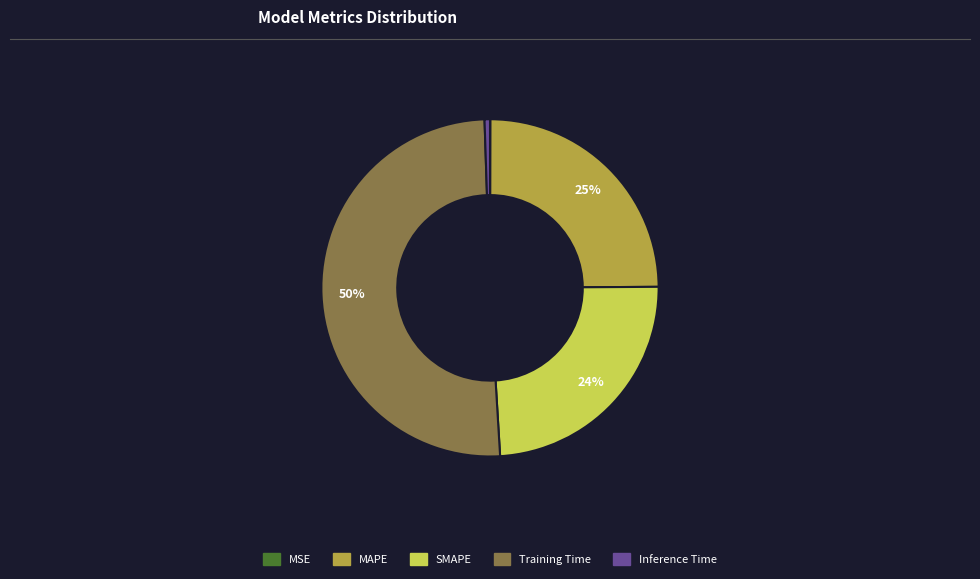

To the nearest percent, what portion does Inference Time represent?

1%